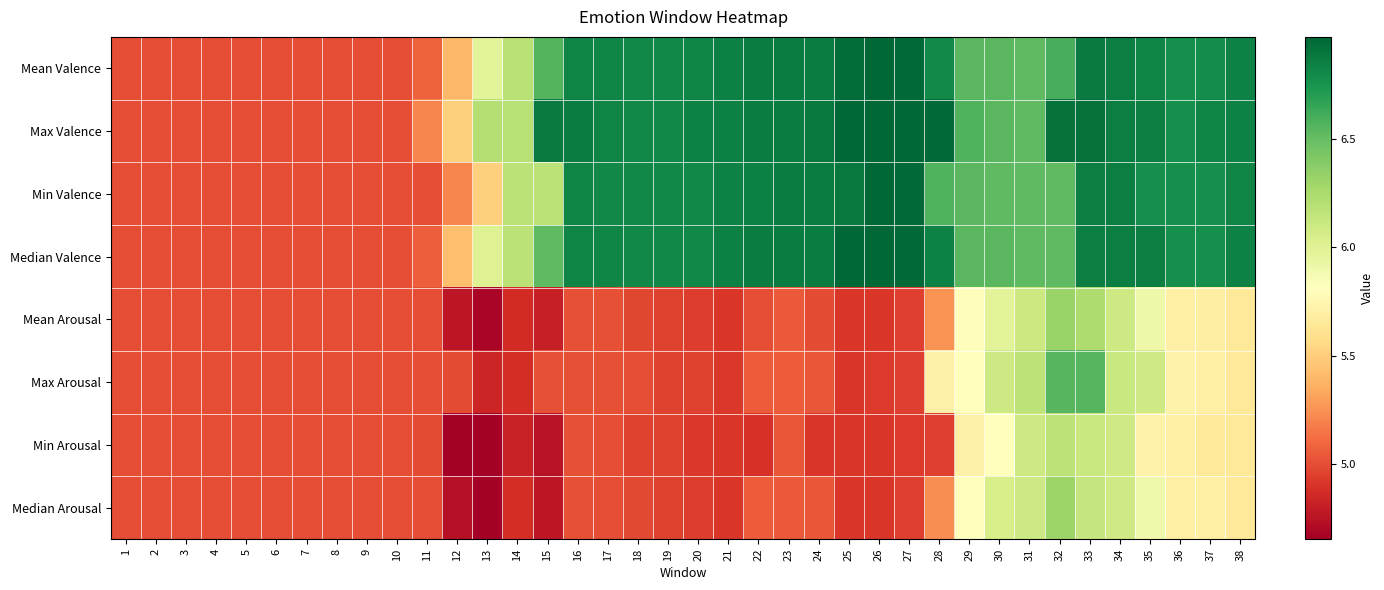

Reading right to left, what are all the values shown in this chart?

Mean Valence: 38=6.8	37=6.8	36=6.8	35=6.8	34=6.9	33=6.9	32=6.6	31=6.5	30=6.5	29=6.5	28=6.8	27=7.0	26=7.0	25=6.9	24=6.9	23=6.9	22=6.9	21=6.9	20=6.8	19=6.8	18=6.8	17=6.8	16=6.8	15=6.6	14=6.2	13=6.0	12=5.4	11=5.1	10=5.0	9=5.0	8=5.0	7=5.0	6=5.0	5=5.0	4=5.0	3=5.0	2=5.0	1=5.0
Max Valence: 38=6.8	37=6.8	36=6.8	35=6.9	34=6.9	33=6.9	32=6.9	31=6.5	30=6.5	29=6.6	28=7.0	27=7.0	26=7.0	25=7.0	24=6.9	23=6.9	22=6.9	21=6.9	20=6.8	19=6.8	18=6.8	17=6.8	16=6.9	15=6.9	14=6.2	13=6.2	12=5.5	11=5.2	10=5.0	9=5.0	8=5.0	7=5.0	6=5.0	5=5.0	4=5.0	3=5.0	2=5.0	1=5.0
Min Valence: 38=6.8	37=6.8	36=6.8	35=6.8	34=6.9	33=6.9	32=6.5	31=6.5	30=6.5	29=6.5	28=6.6	27=7.0	26=7.0	25=6.9	24=6.9	23=6.9	22=6.9	21=6.8	20=6.8	19=6.8	18=6.8	17=6.8	16=6.8	15=6.2	14=6.2	13=5.5	12=5.2	11=5.0	10=5.0	9=5.0	8=5.0	7=5.0	6=5.0	5=5.0	4=5.0	3=5.0	2=5.0	1=5.0
Median Valence: 38=6.8	37=6.8	36=6.8	35=6.9	34=6.9	33=6.9	32=6.5	31=6.5	30=6.5	29=6.5	28=6.8	27=7.0	26=7.0	25=7.0	24=6.9	23=6.9	22=6.9	21=6.9	20=6.8	19=6.8	18=6.8	17=6.8	16=6.8	15=6.5	14=6.2	13=6.0	12=5.4	11=5.1	10=5.0	9=5.0	8=5.0	7=5.0	6=5.0	5=5.0	4=5.0	3=5.0	2=5.0	1=5.0
Mean Arousal: 38=5.6	37=5.7	36=5.7	35=5.9	34=6.1	33=6.2	32=6.3	31=6.1	30=6.0	29=5.8	28=5.3	27=4.9	26=4.9	25=4.9	24=5.0	23=5.0	22=5.0	21=4.9	20=4.9	19=5.0	18=5.0	17=5.0	16=5.0	15=4.8	14=4.9	13=4.7	12=4.8	11=5.0	10=5.0	9=5.0	8=5.0	7=5.0	6=5.0	5=5.0	4=5.0	3=5.0	2=5.0	1=5.0
Max Arousal: 38=5.7	37=5.7	36=5.7	35=6.1	34=6.1	33=6.5	32=6.5	31=6.2	30=6.1	29=5.8	28=5.7	27=5.0	26=4.9	25=4.9	24=5.0	23=5.1	22=5.1	21=4.9	20=5.0	19=5.0	18=5.0	17=5.0	16=5.0	15=5.0	14=4.9	13=4.8	12=5.0	11=5.0	10=5.0	9=5.0	8=5.0	7=5.0	6=5.0	5=5.0	4=5.0	3=5.0	2=5.0	1=5.0
Min Arousal: 38=5.6	37=5.7	36=5.7	35=5.7	34=6.1	33=6.1	32=6.2	31=6.1	30=5.8	29=5.7	28=5.0	27=4.9	26=4.9	25=4.9	24=4.9	23=5.0	22=4.9	21=4.9	20=4.9	19=5.0	18=5.0	17=5.0	16=5.0	15=4.8	14=4.8	13=4.7	12=4.7	11=5.0	10=5.0	9=5.0	8=5.0	7=5.0	6=5.0	5=5.0	4=5.0	3=5.0	2=5.0	1=5.0
Median Arousal: 38=5.6	37=5.7	36=5.7	35=5.9	34=6.1	33=6.1	32=6.3	31=6.1	30=6.1	29=5.8	28=5.2	27=5.0	26=4.9	25=4.9	24=5.0	23=5.1	22=5.1	21=4.9	20=4.9	19=5.0	18=5.0	17=5.0	16=5.0	15=4.8	14=4.9	13=4.7	12=4.7	11=5.0	10=5.0	9=5.0	8=5.0	7=5.0	6=5.0	5=5.0	4=5.0	3=5.0	2=5.0	1=5.0